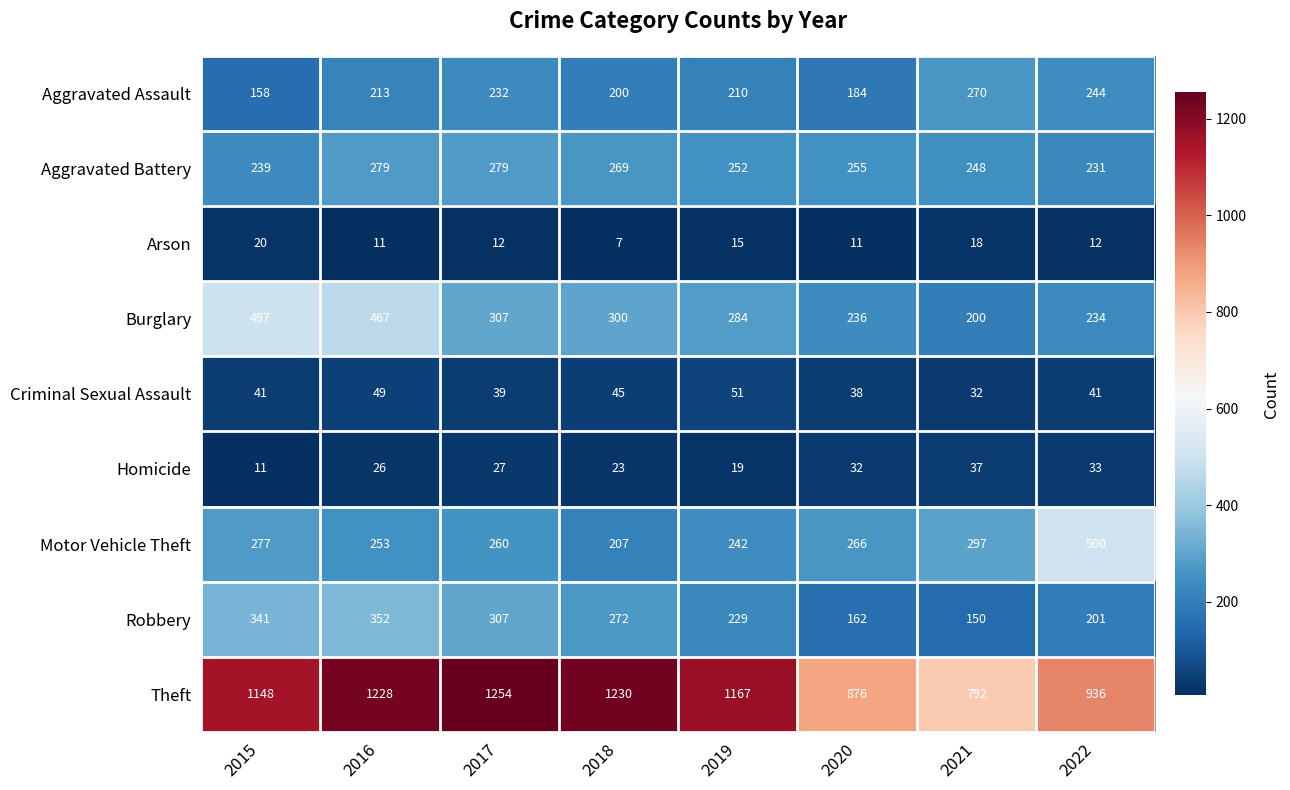

What is the difference between the highest and lowest values at 2015?

1137